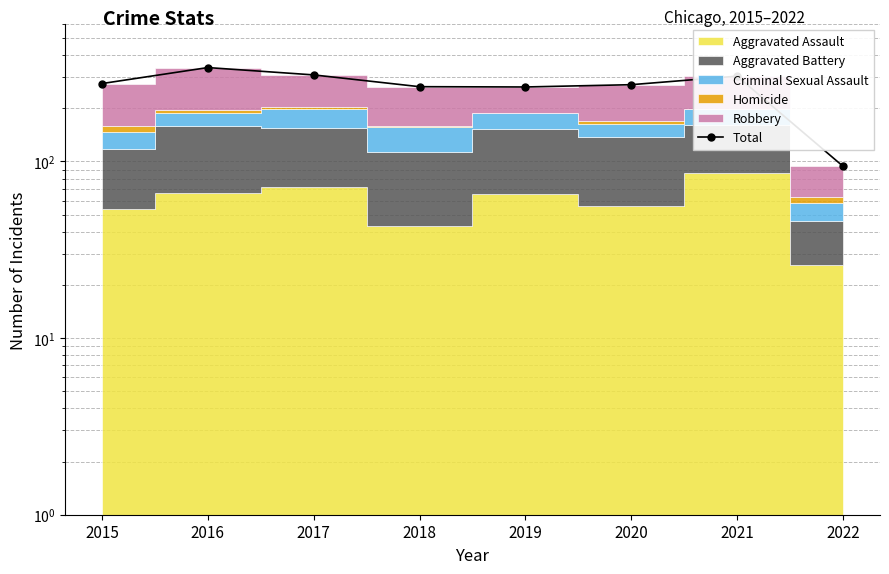

How many categories are shown in the chart?

8